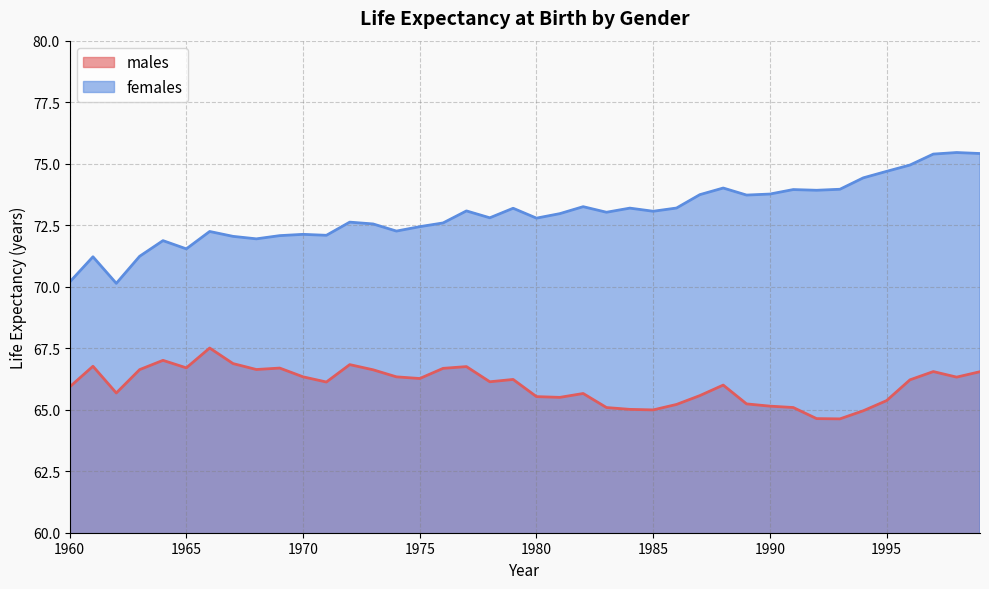

Rank the series by their maximum value, from highest to lowest.

females, males